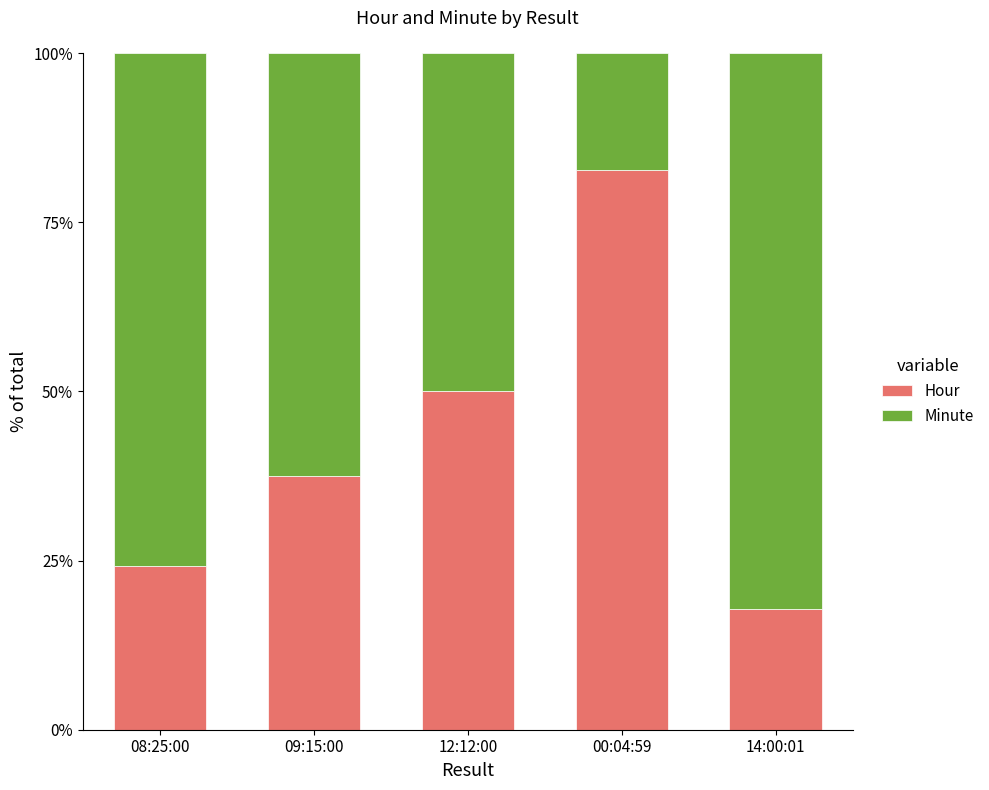

What is the total value across all series at 09:15:00?

100.0